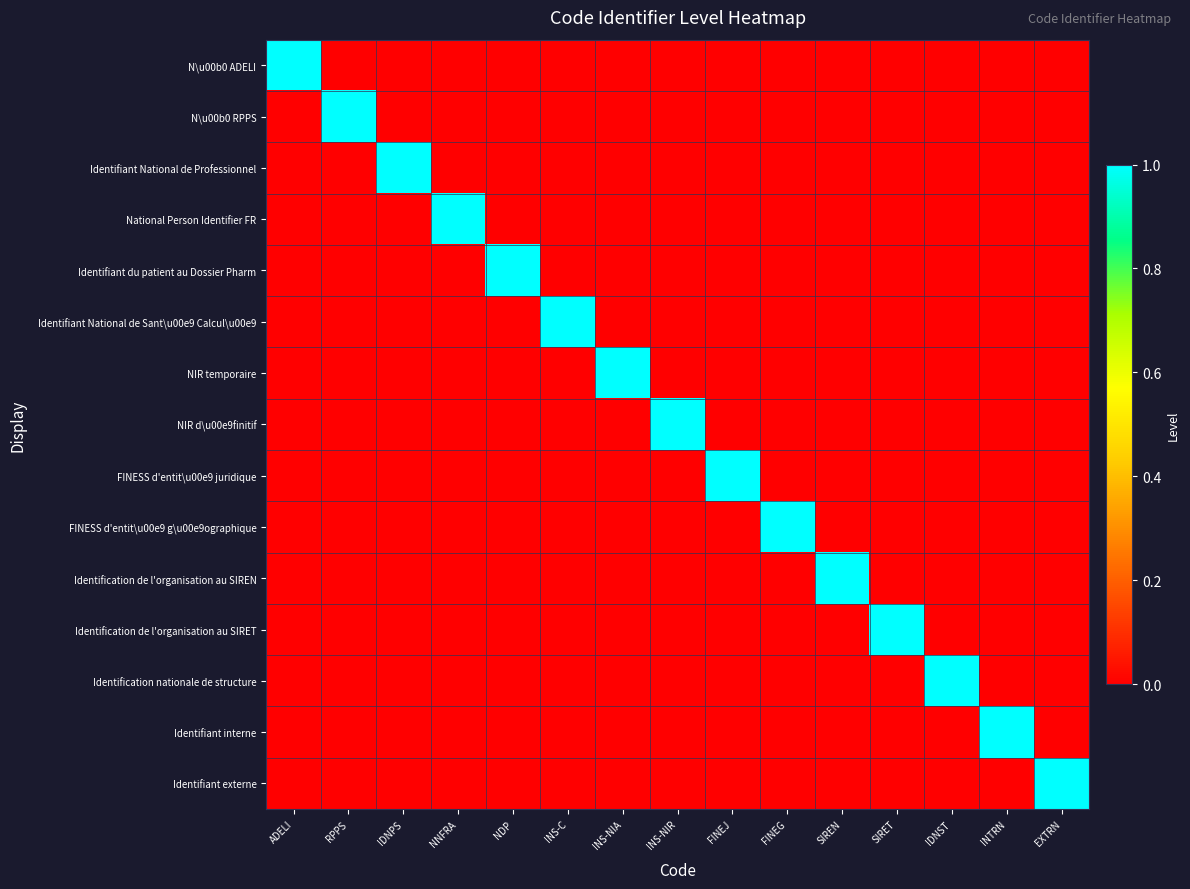

At which category is the sum across all series the highest?

ADELI